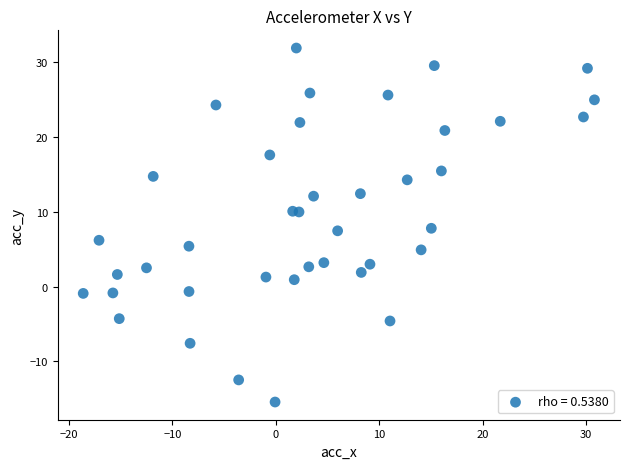

What is the range of X values (max minus min)?

49.4